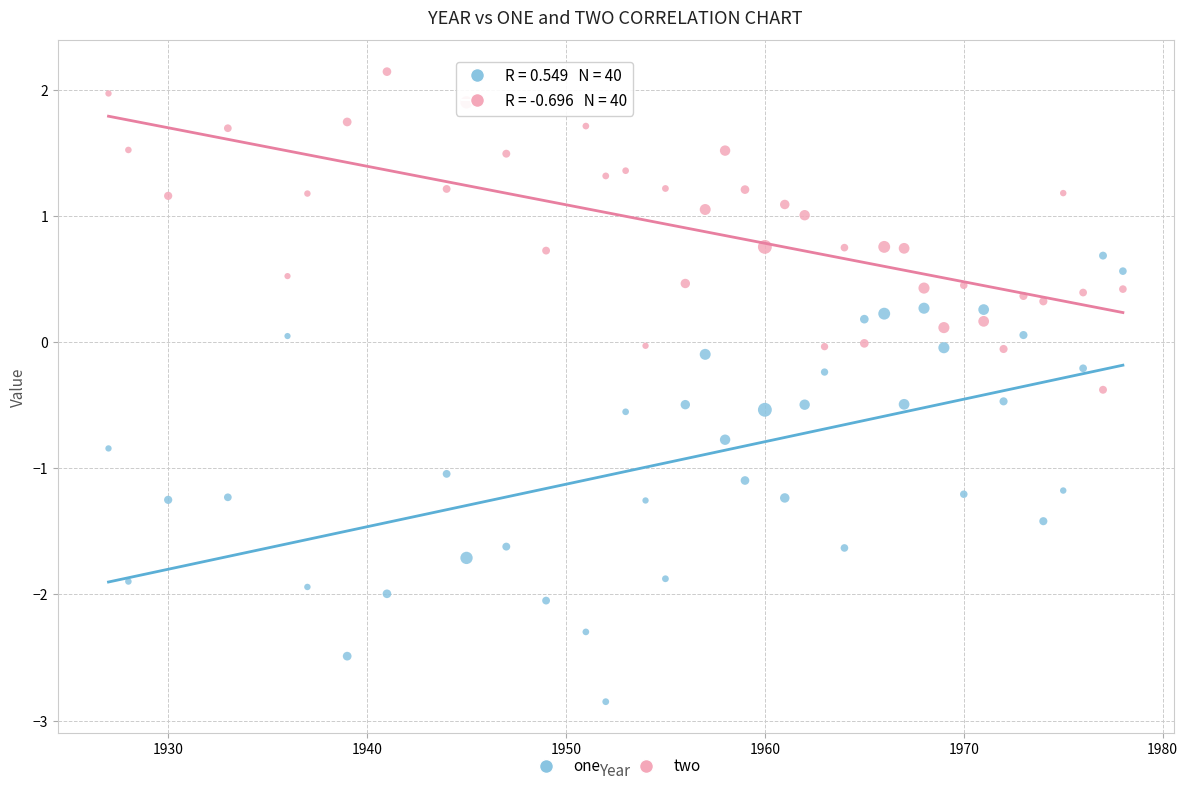

Which series contains the highest Y value?

two